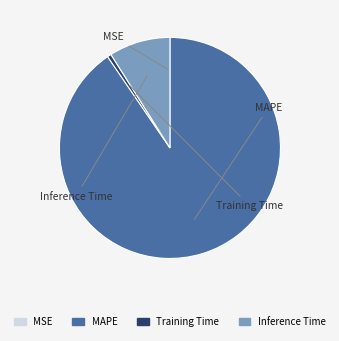

To the nearest percent, what percentage of the pie is Training Time?

1%